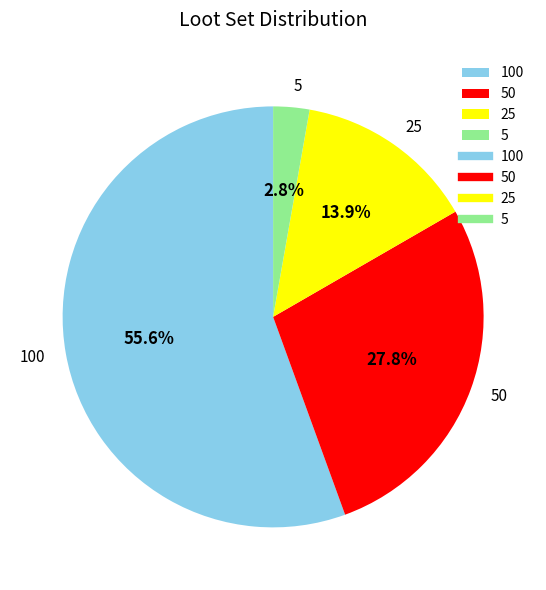

Is there any slice that represents more than half of the pie?

Yes